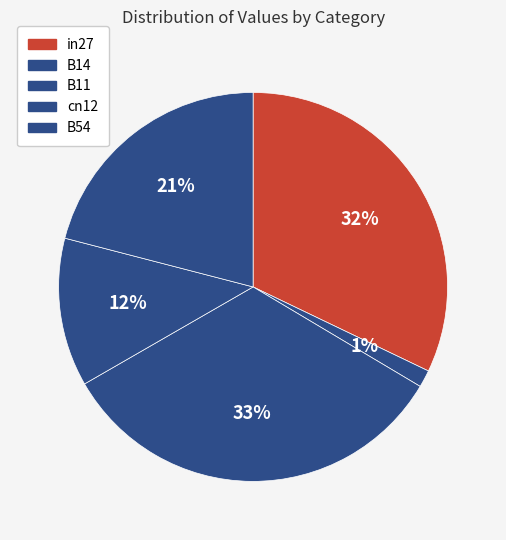

How many slices are in this pie chart?

5